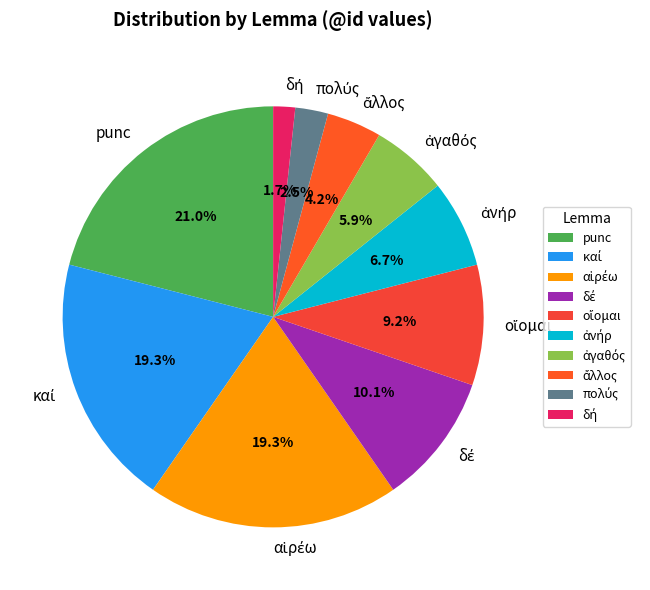

Which category has the biggest portion of the pie?

punc